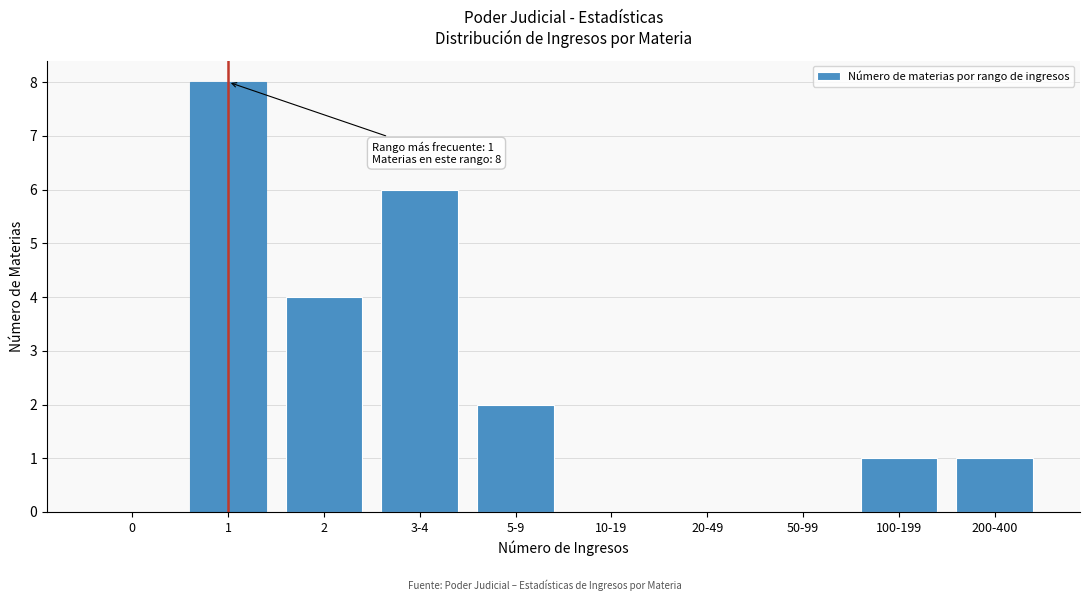

Reading left to right, transcribe all the data shown in this chart.

0=0	1=8	2=4	3-4=6	5-9=2	10-19=0	20-49=0	50-99=0	100-199=1	200-400=1